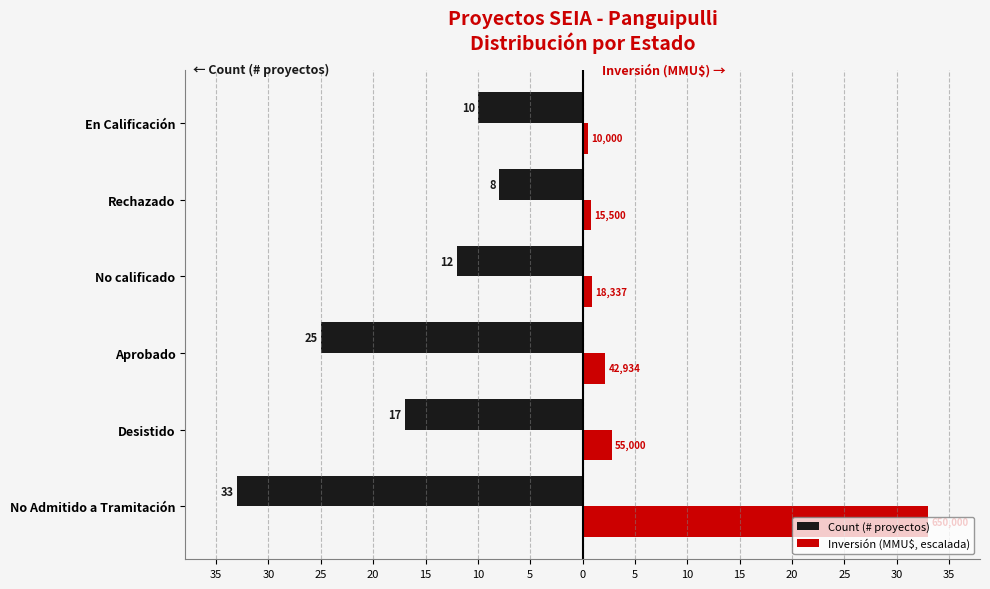

What are all the series names shown in the legend?

Count (# proyectos), Inversión (MMU$, escalada)